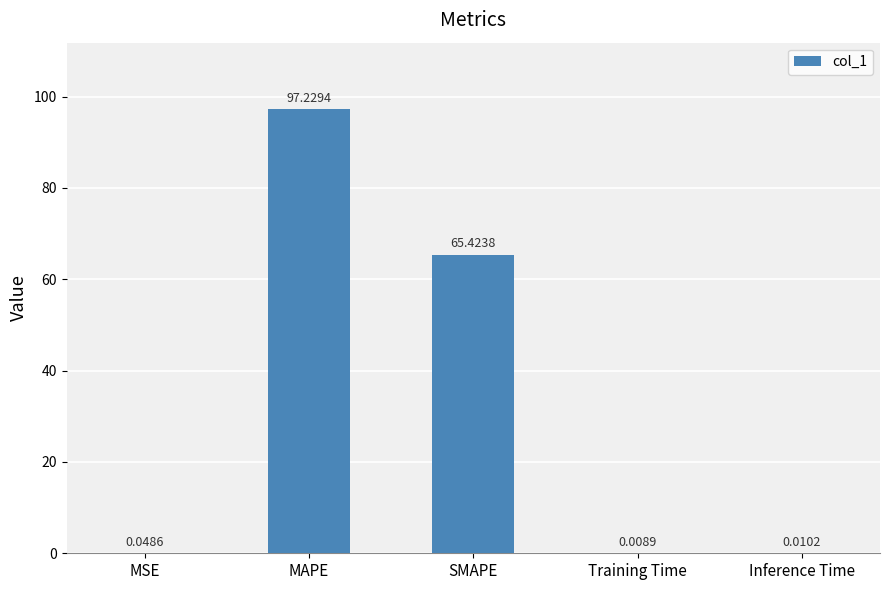

Are the bars horizontal?

No